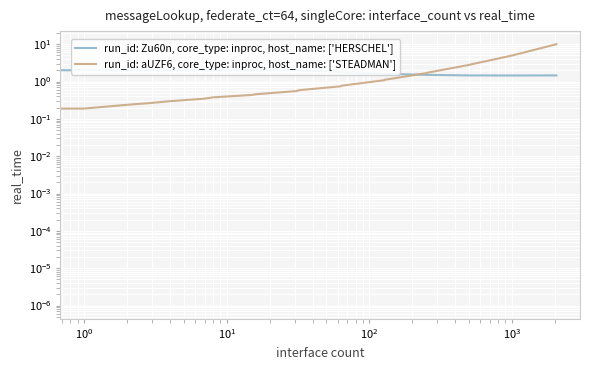

What is the difference between the second highest and minimum values in the run_id: aUZF6, core_type: inproc, host_name: ['STEADMAN'] series?

10.0